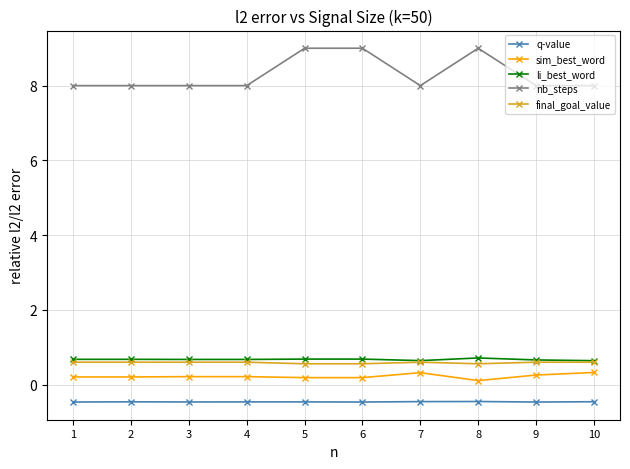

True or false: nb_steps has more than 0 points higher than both neighbors.

True